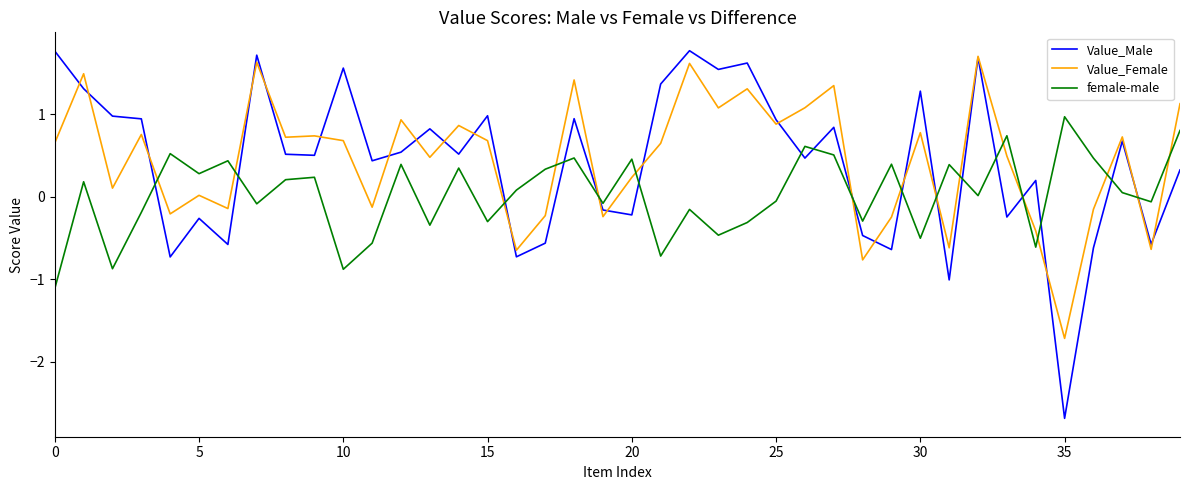

What is the greatest value displayed?

1.8